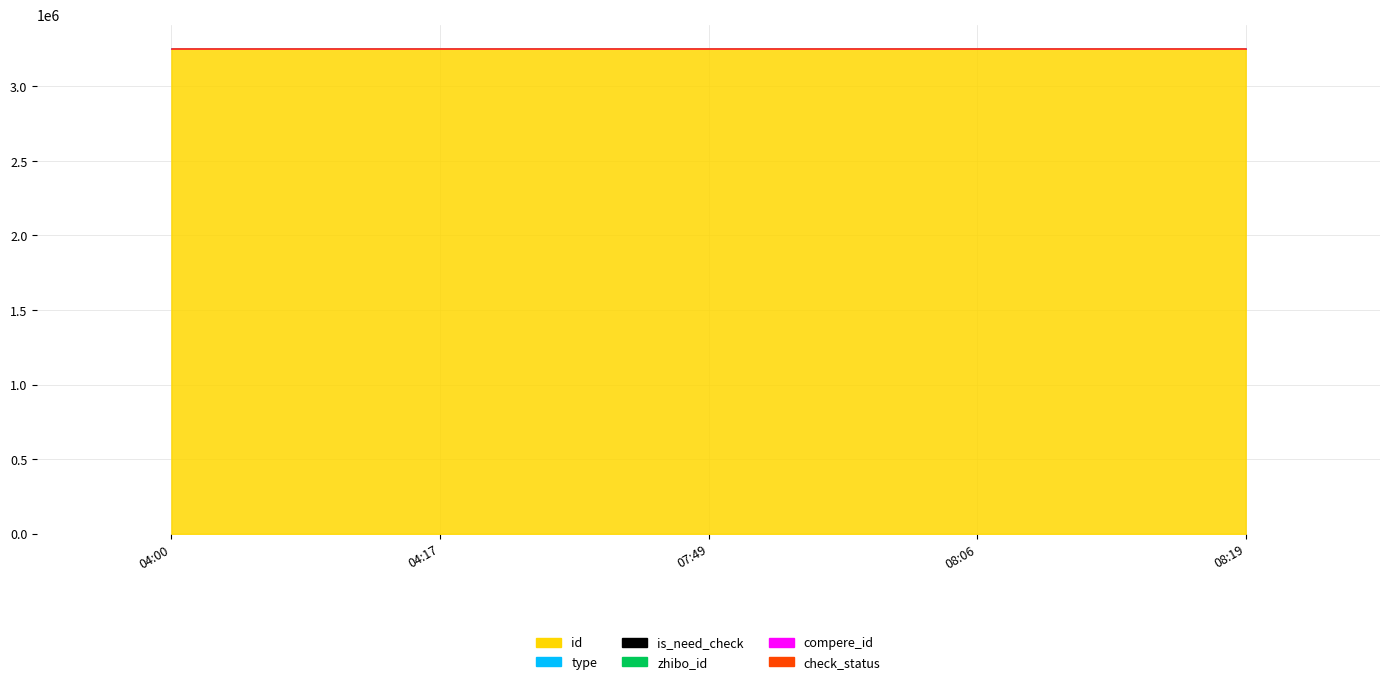

True or false: zhibo_id has more than 2 points higher than both neighbors.

False